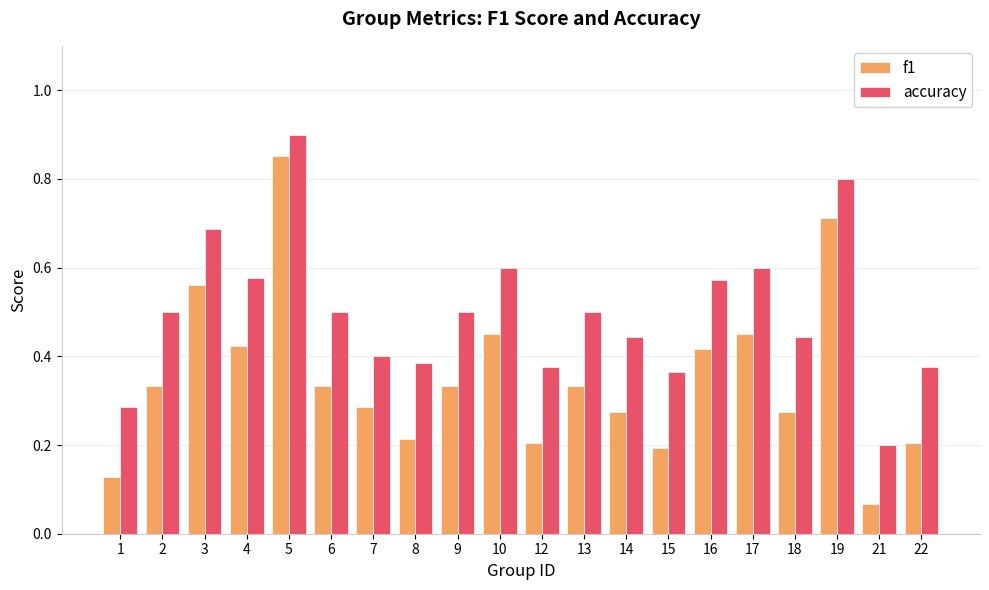

Which category has the lowest value in the f1 series?

21